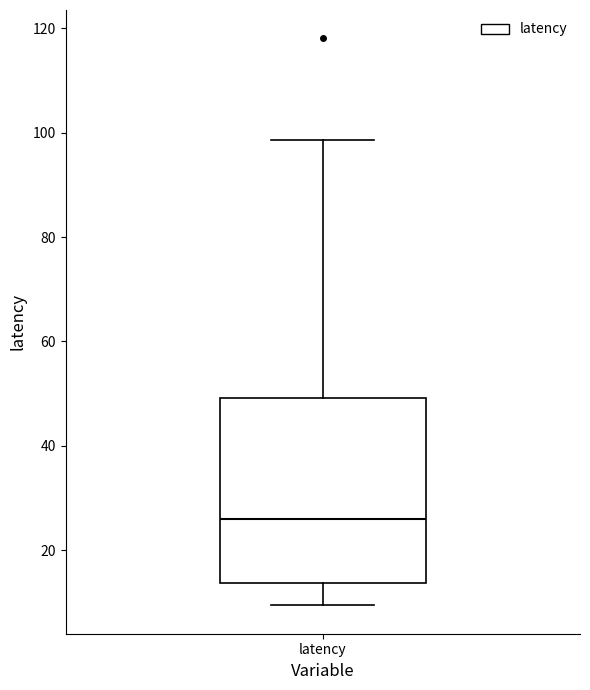

Transcribe this box plot: give where the median line is, the range the box spans, and where the two whiskers end, as read against the y-axis. The values are not printed on the chart, so give them approximately, as read against the axis.

median 26, box 14 to 50, whiskers 10 to 98